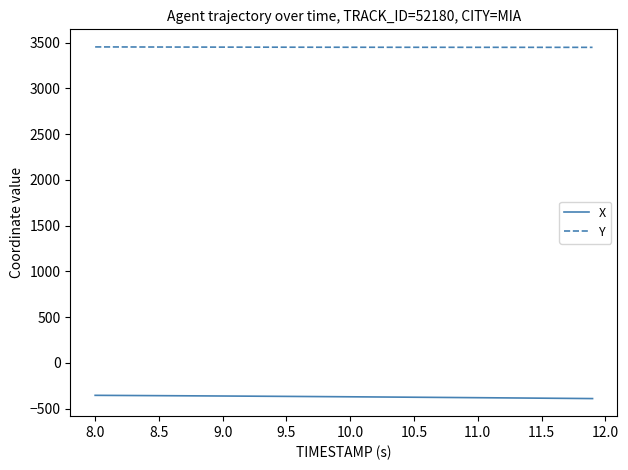

What is the difference between the maximum and minimum values in the X series?

35.5